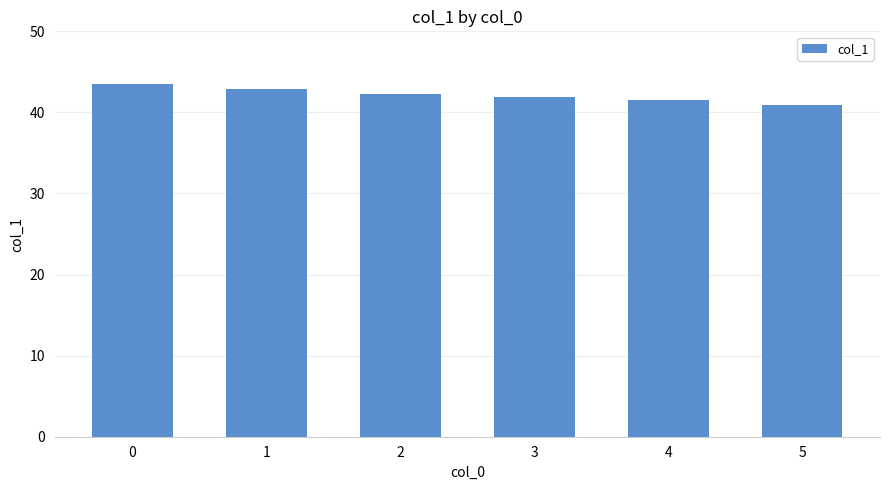

What is the average value?

42.2